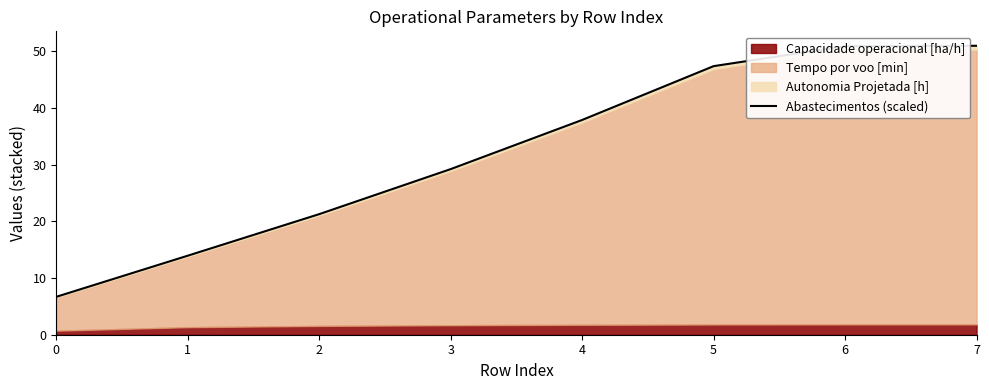

Between 1 and 6, which is larger?

6